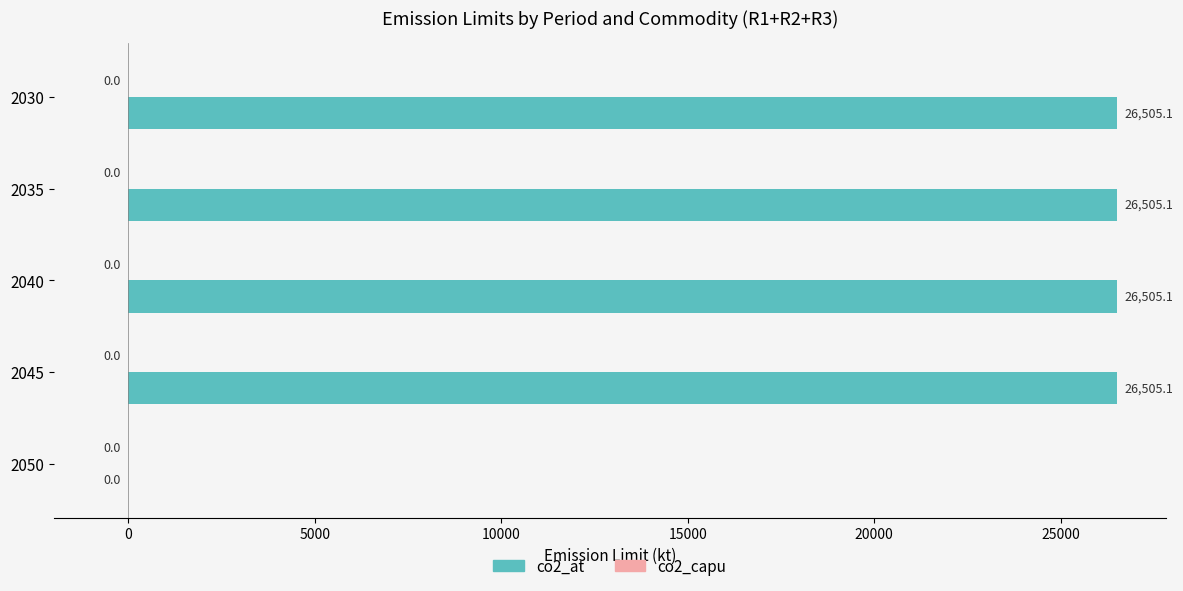

Reading top to bottom, transcribe all the data shown in this chart.

2030=26505.1	2035=26505.1	2040=26505.1	2045=26505.1	2050=0.0